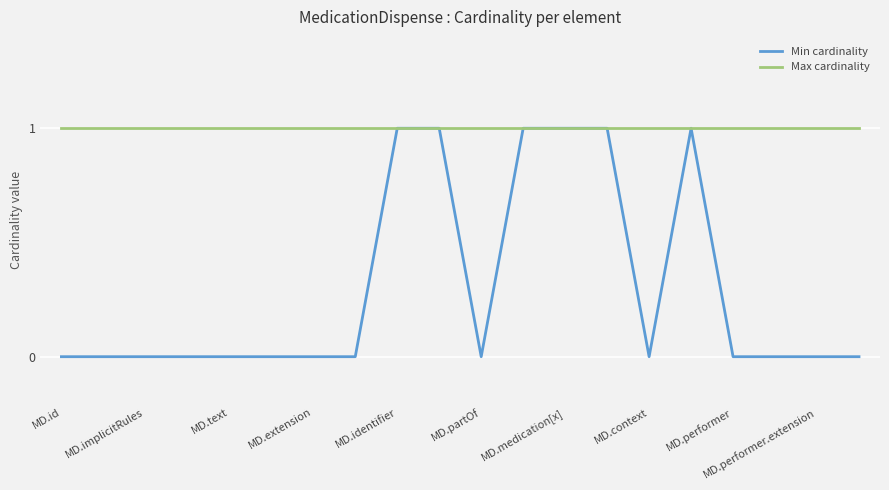

Which series has the largest total across all categories?

Max cardinality